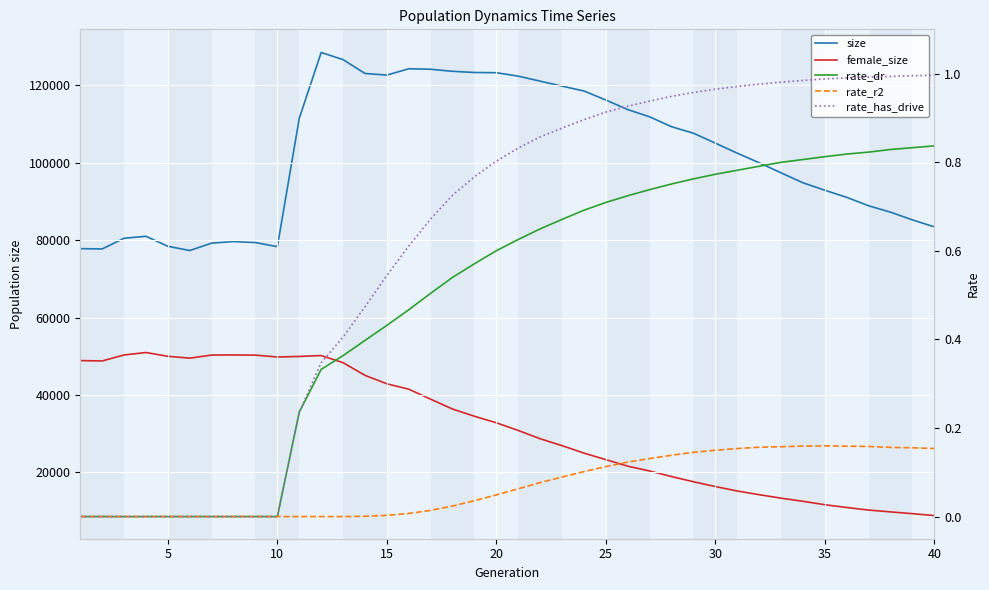

True or false: rate_dr and female_size cross at least once.

False